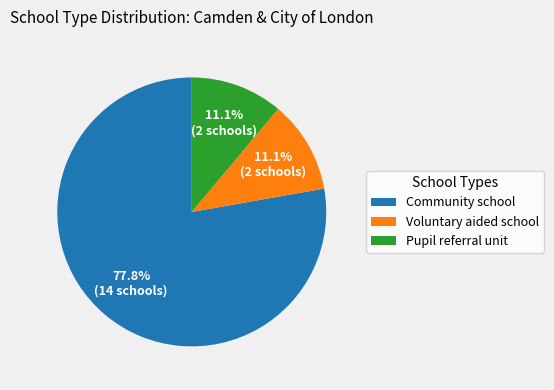

How many segments does this pie chart have?

3